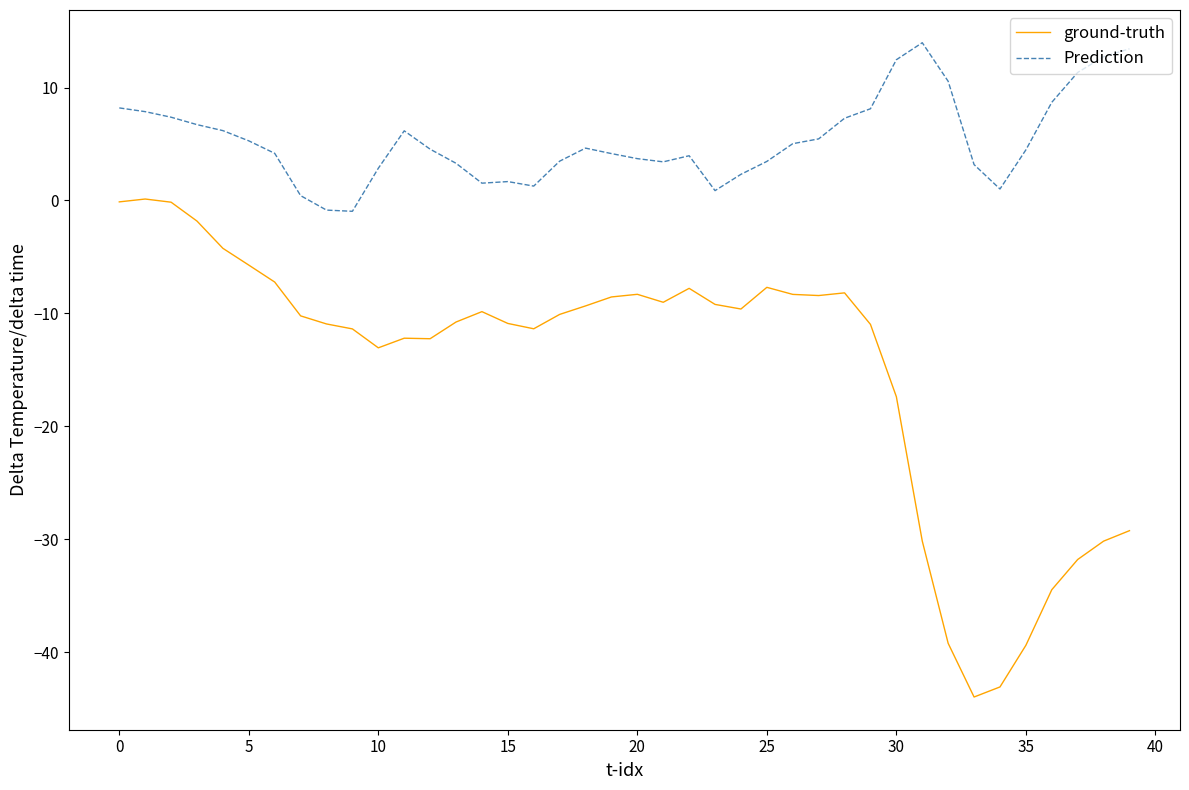

True or false: Prediction and ground-truth cross at least once.

False